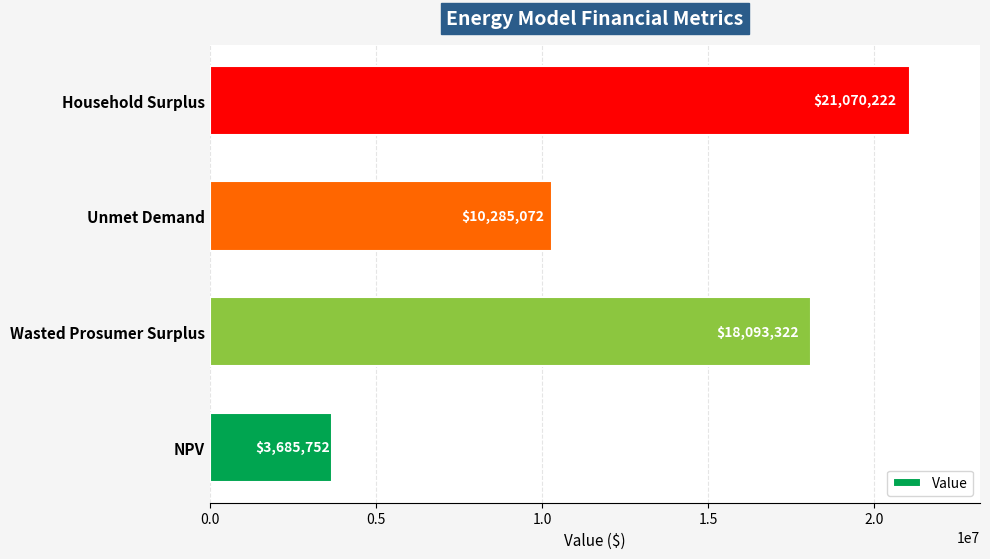

What is the difference between the maximum and second lowest values?

10785150.4